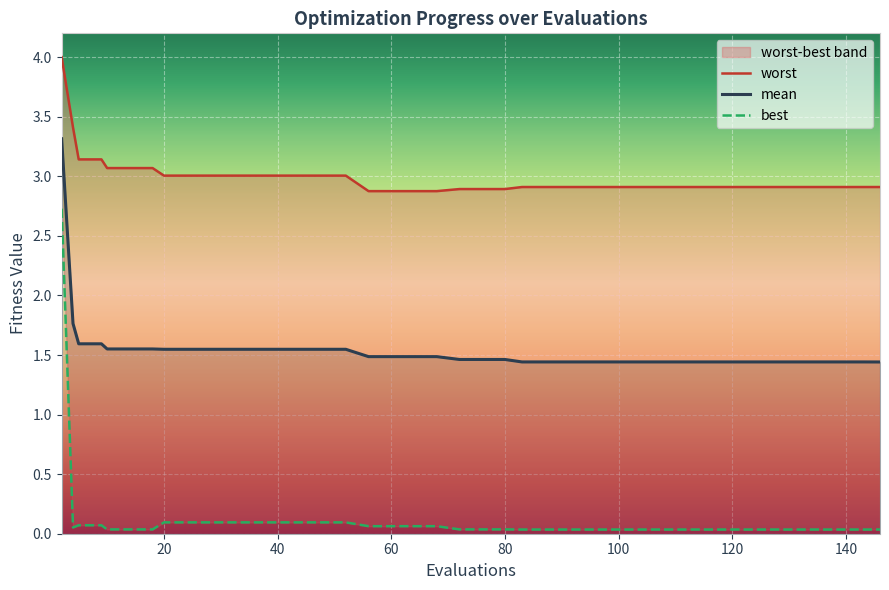

What is the average value of the worst series?

3.0